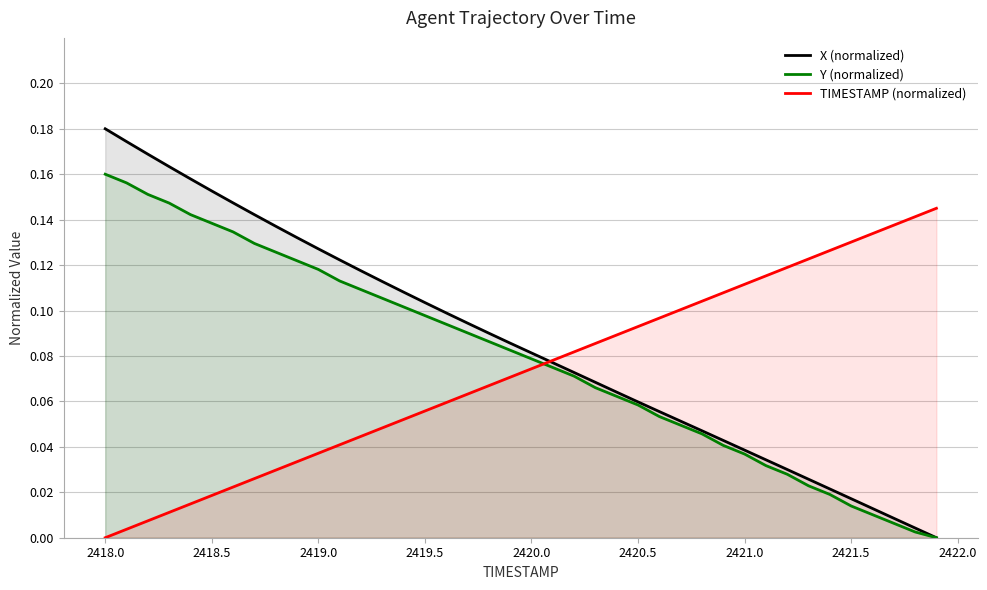

How many lines are shown in the chart?

3